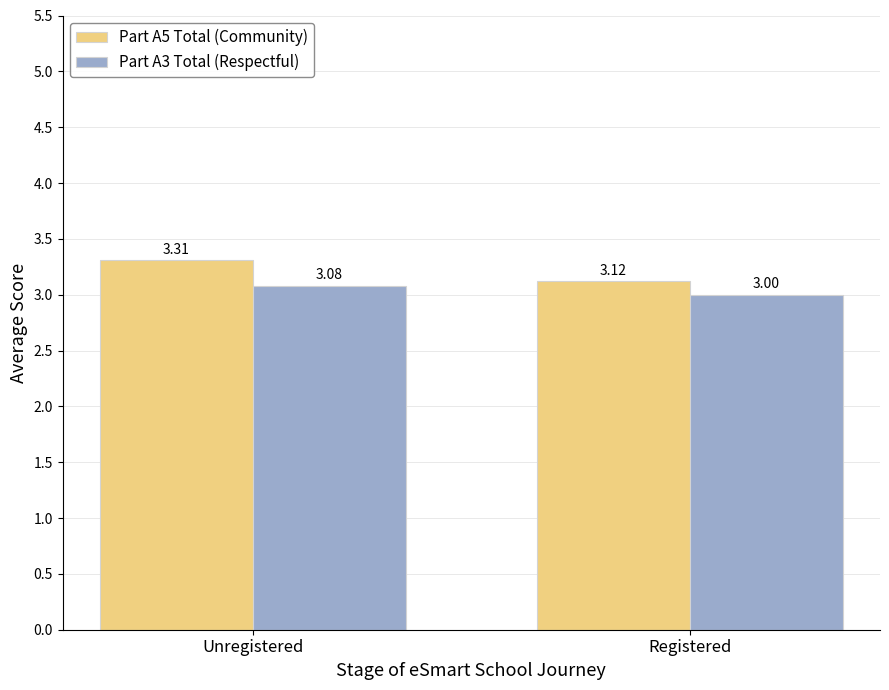

Rank the series by their average value, from lowest to highest.

Part A3 Total (Respectful), Part A5 Total (Community)